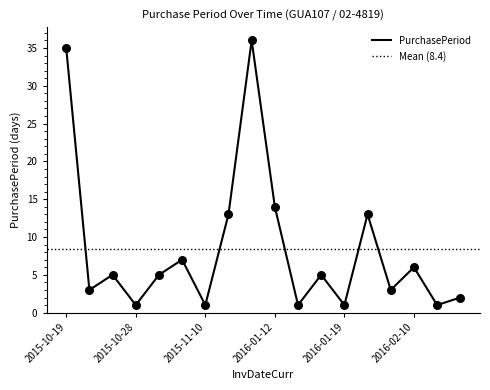

Approximately how many times larger is the value at 2016-01-18 compared to 2015-11-09?

0.7